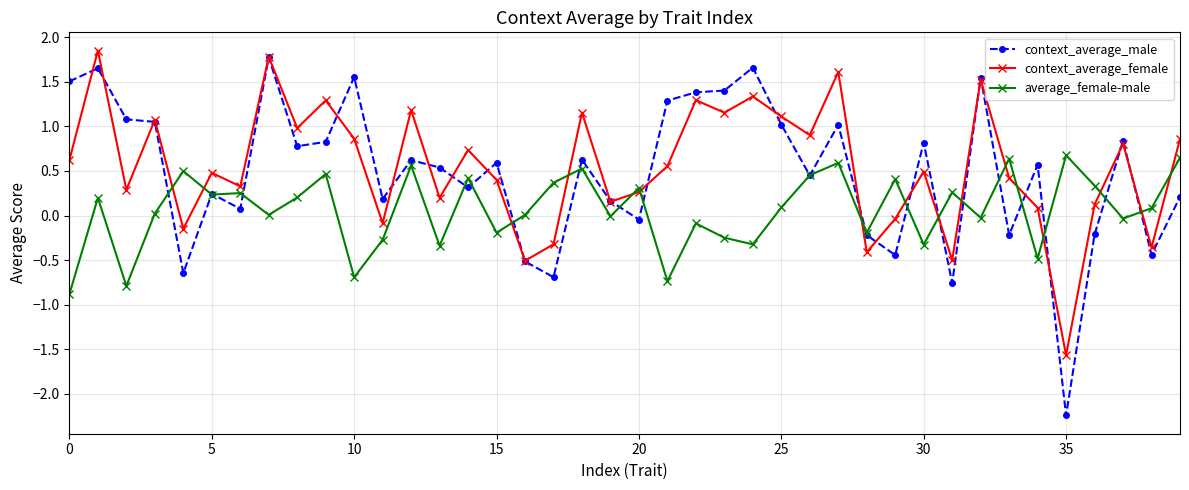

Which series has the largest range (max minus min)?

context_average_male